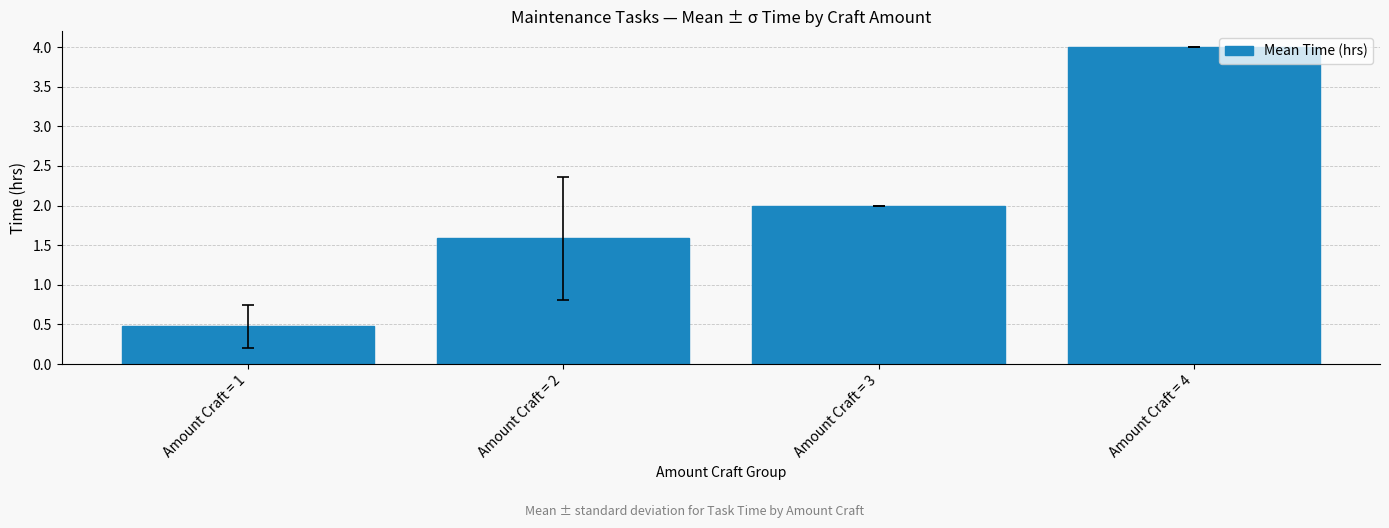

What is the smallest value displayed?

0.5